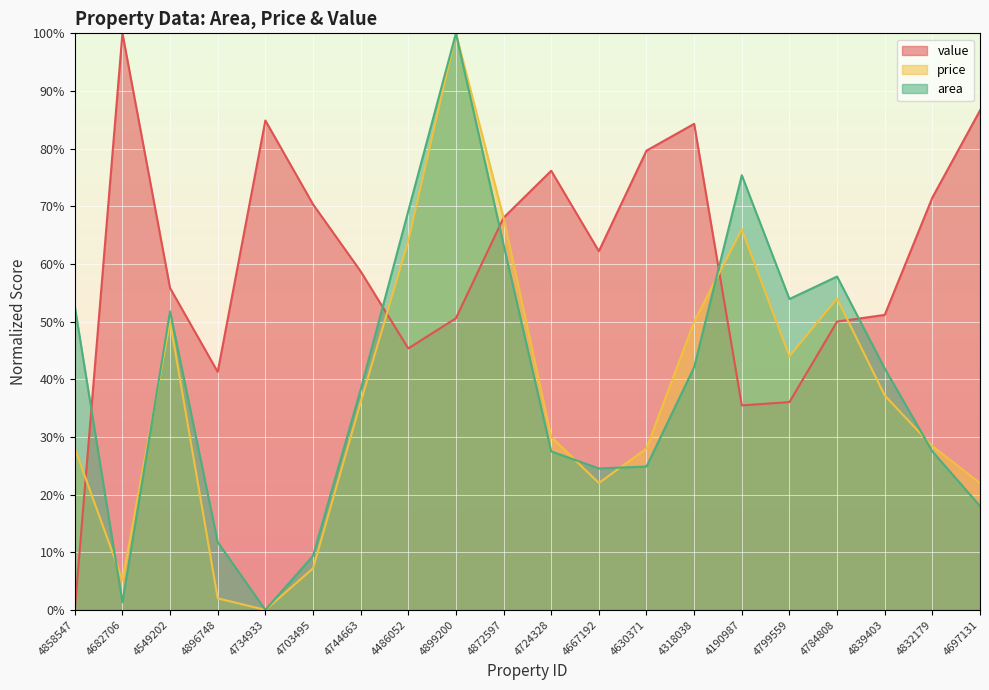

What is the spread (max minus min) of values at 4697131?

68.6